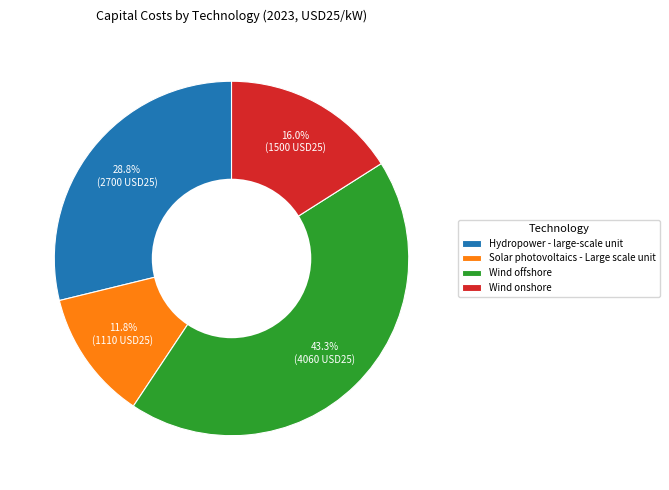

Count the number of slices in the pie.

4